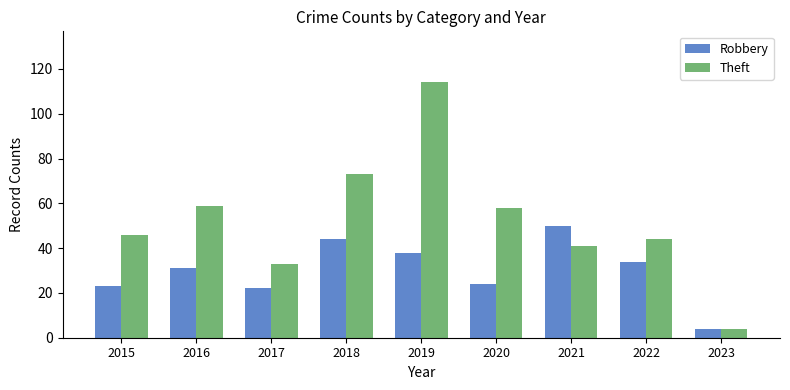

What are all the series names shown in the legend?

Robbery, Theft